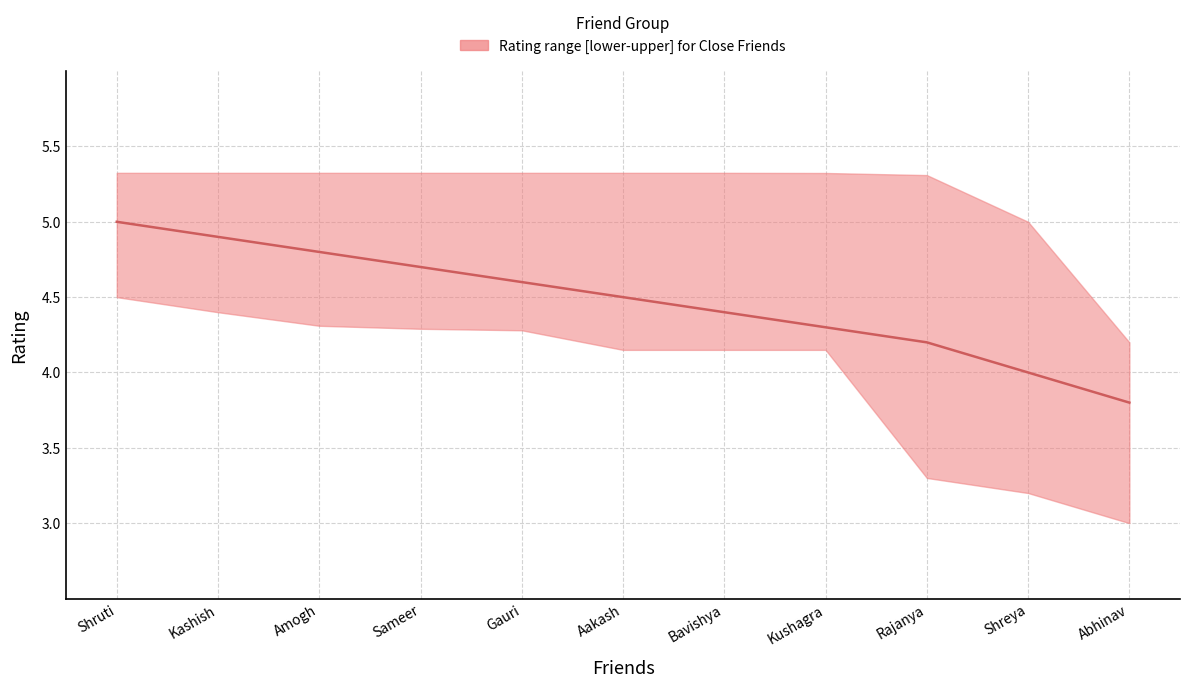

True or false: Rating_upper and Rating_median intersect in this chart.

False